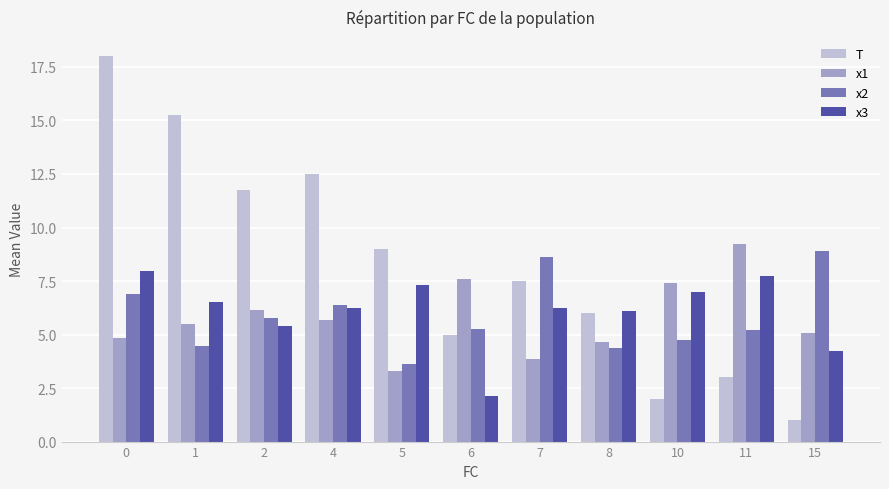

What is the sum of all x3 values?

66.8